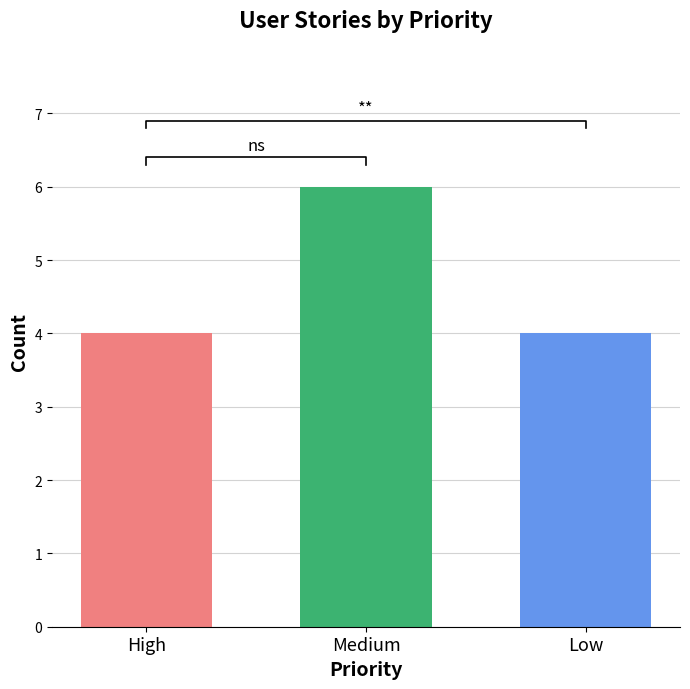

What is the label of the 2nd bar from the left?

Medium